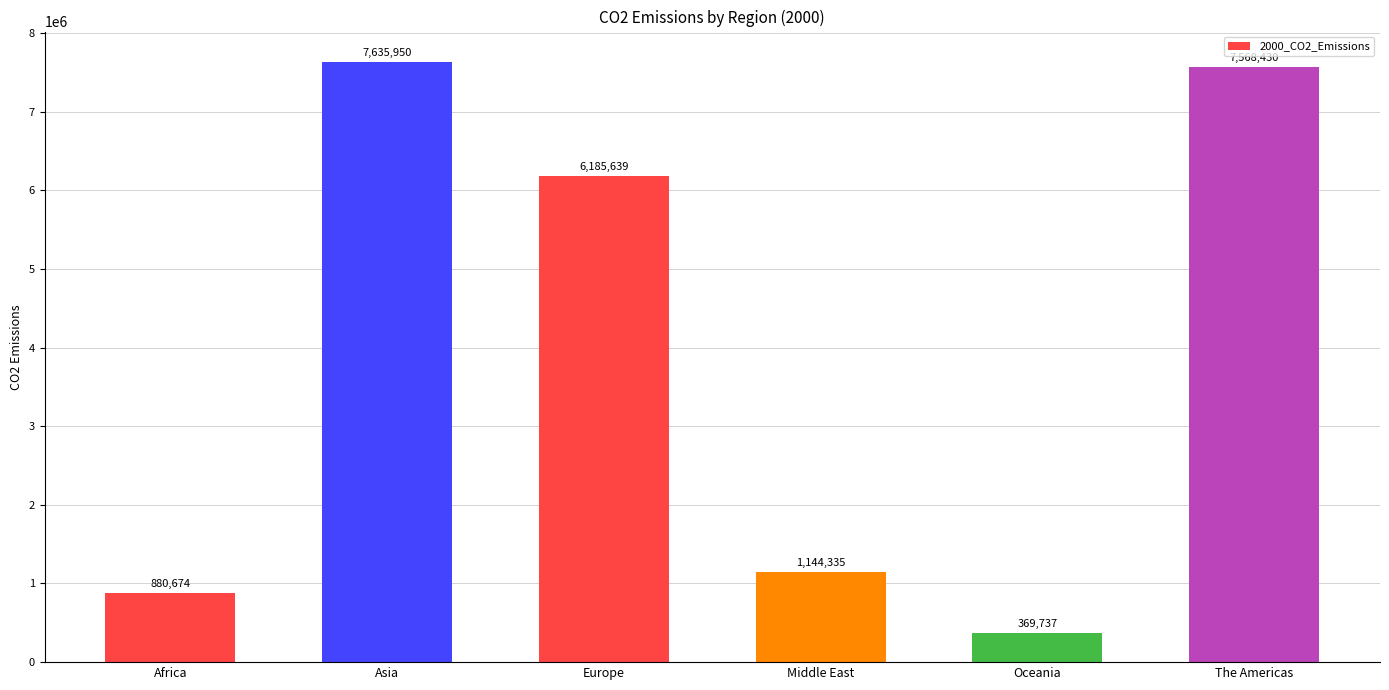

How many values are below 6185639?

3